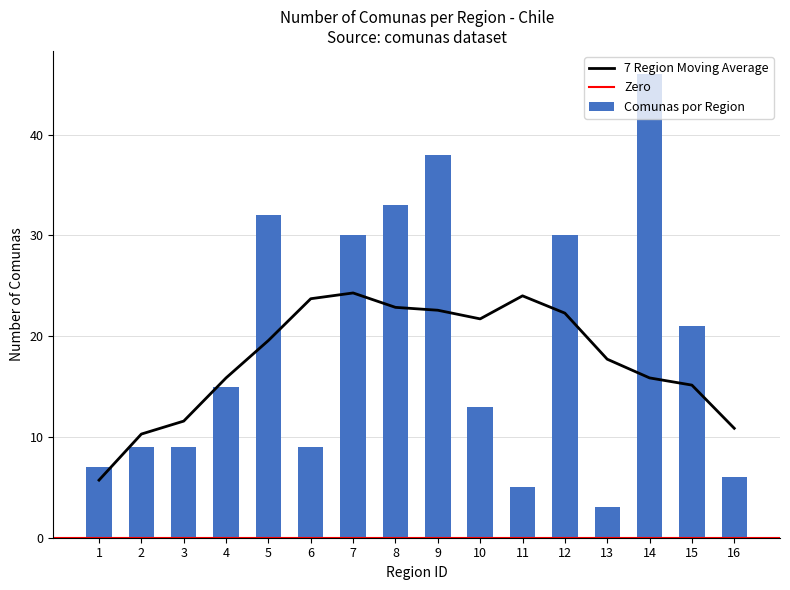

Count the number of values greater than 15.

7